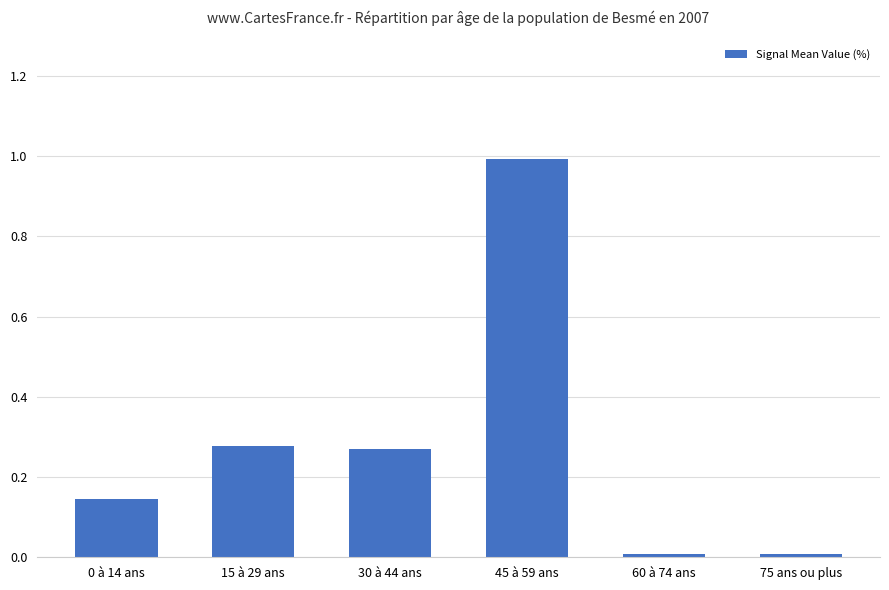

What is the difference between the maximum and minimum values?

1.0